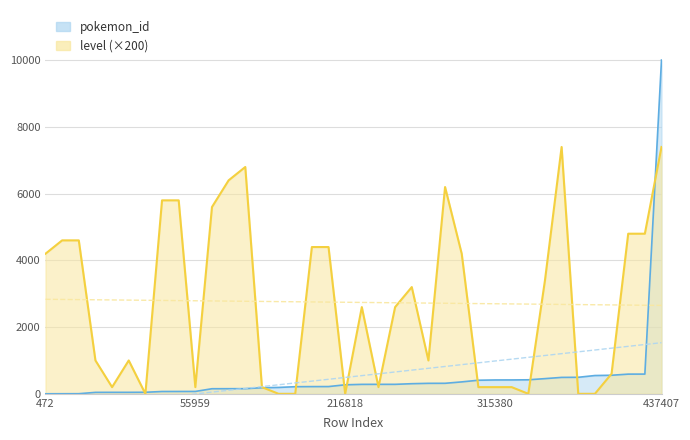

Between 55331 and 240535, which is larger?

240535